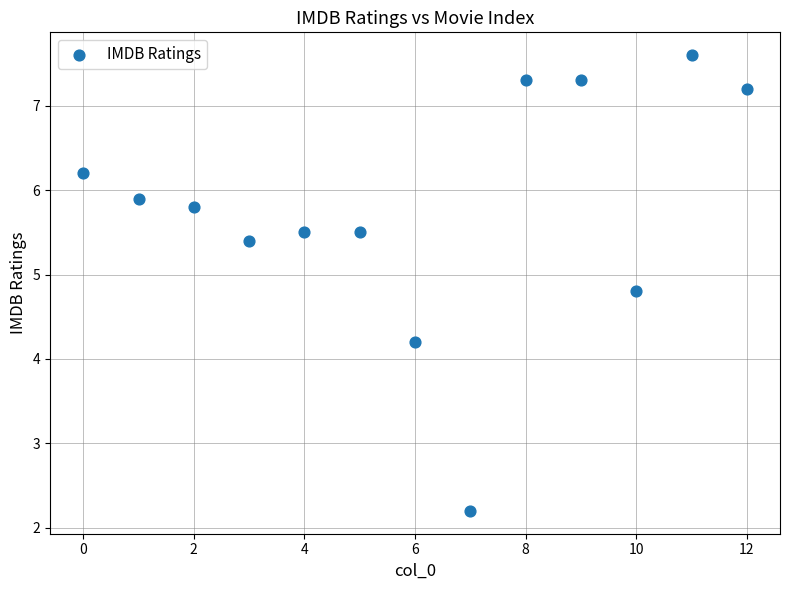

What Y value in the scatter plot is closest to 4?

4.2